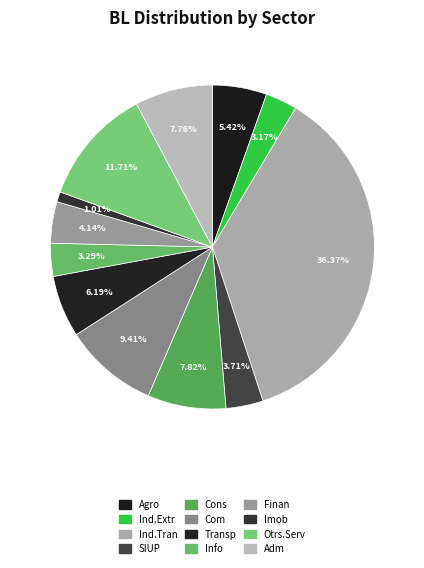

Which slice is the smallest?

Imob